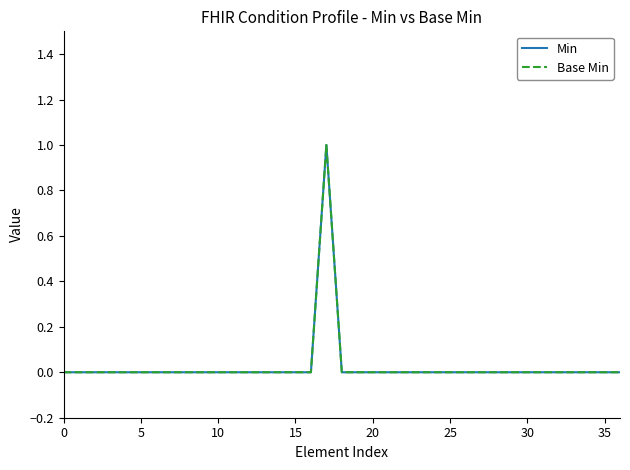

True or false: Min has more than 0 interior local peaks.

True